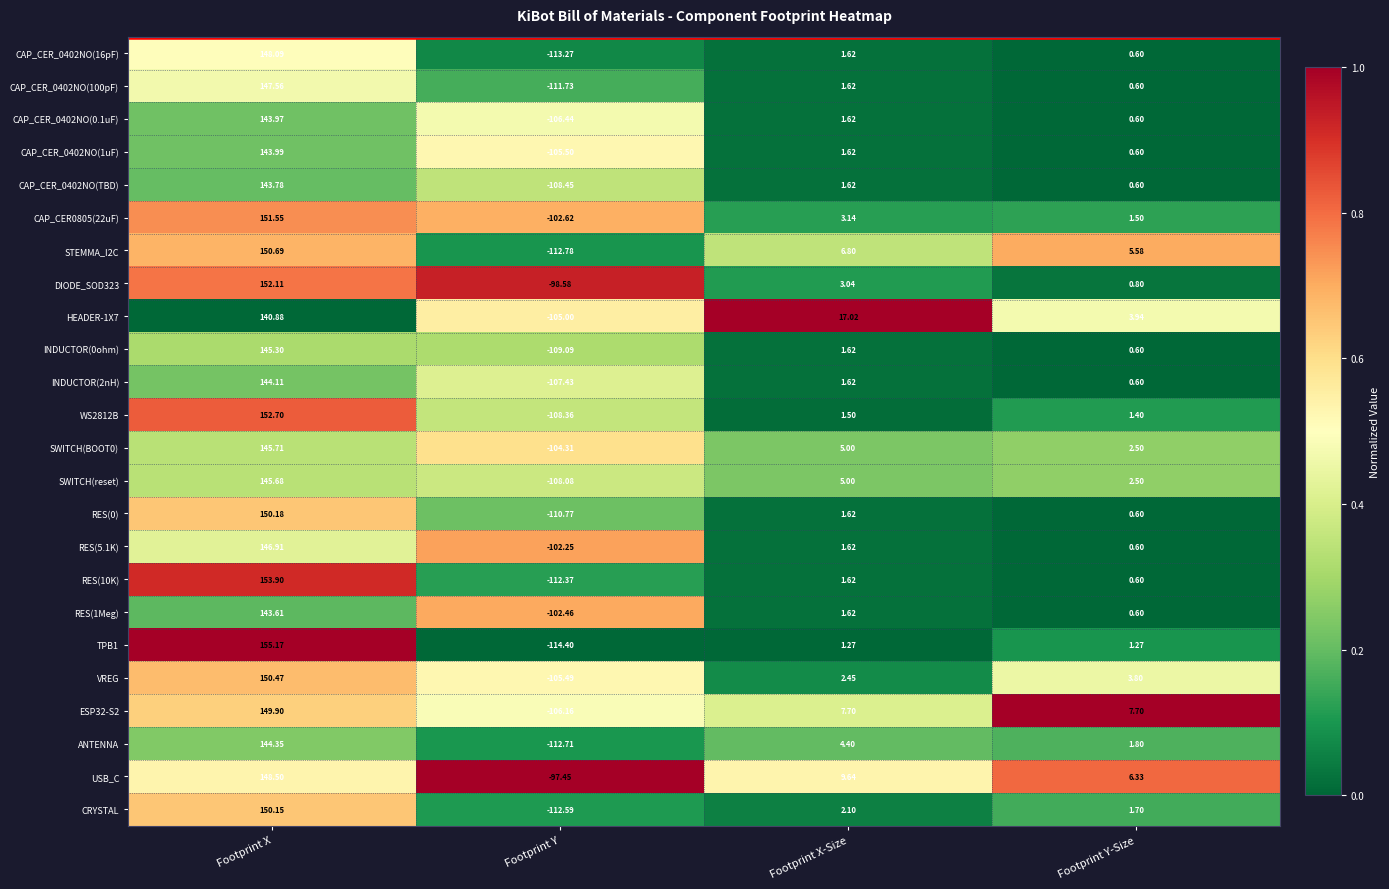

What is the total value across all series at Footprint X?

3549.3